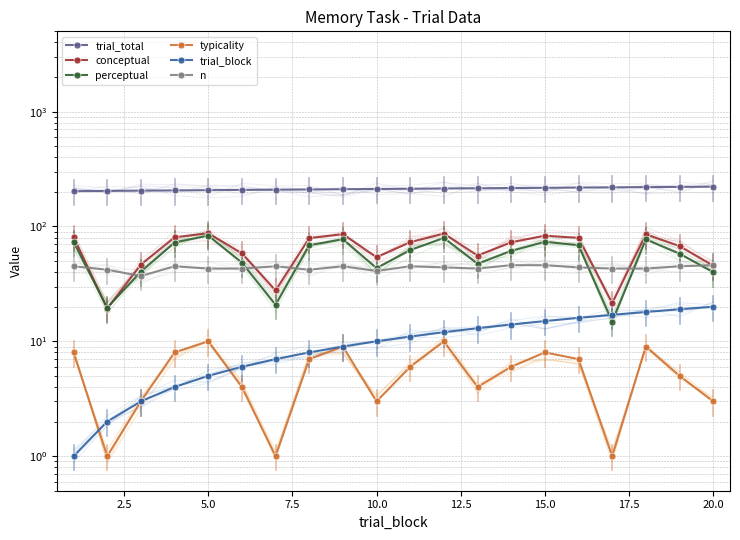

True or false: perceptual and typicality cross at least once.

False